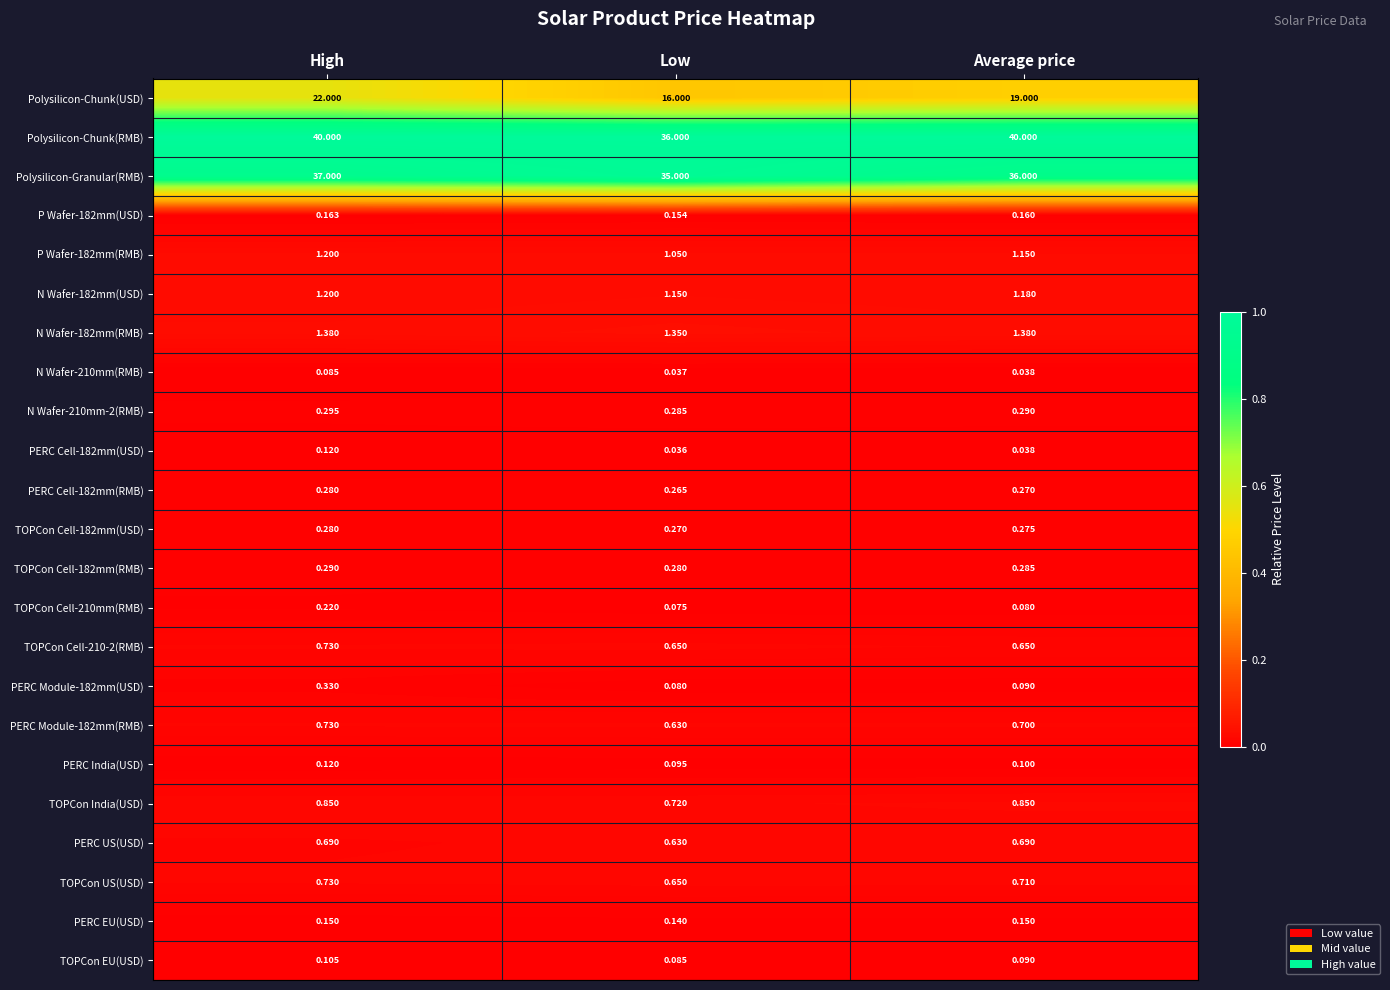

At which label is TOPCon Cell-182mm(USD) closest to 0?

Low